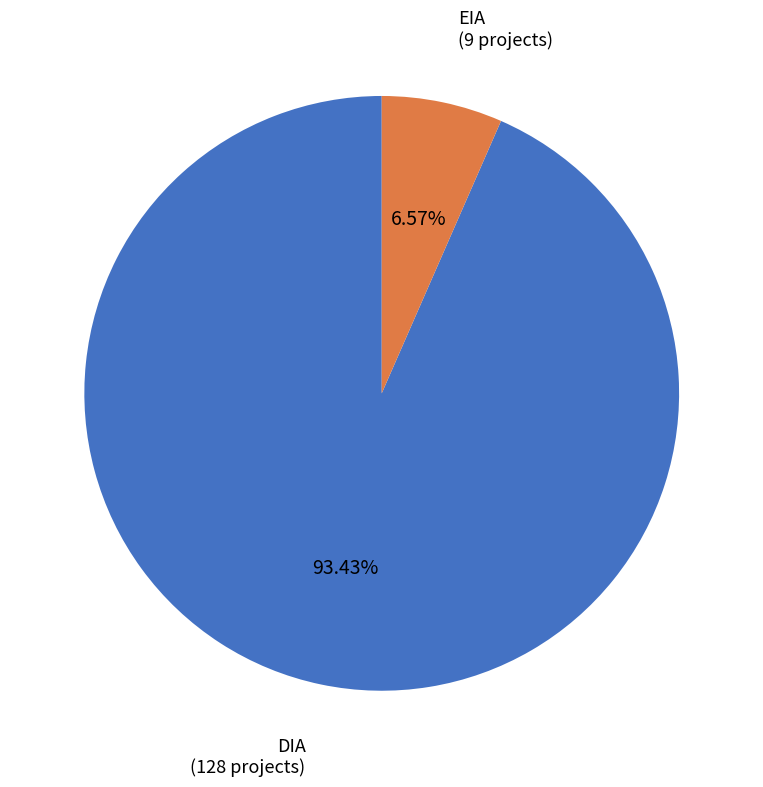

To the nearest percent, what is the combined percentage of EIA and DIA?

100%